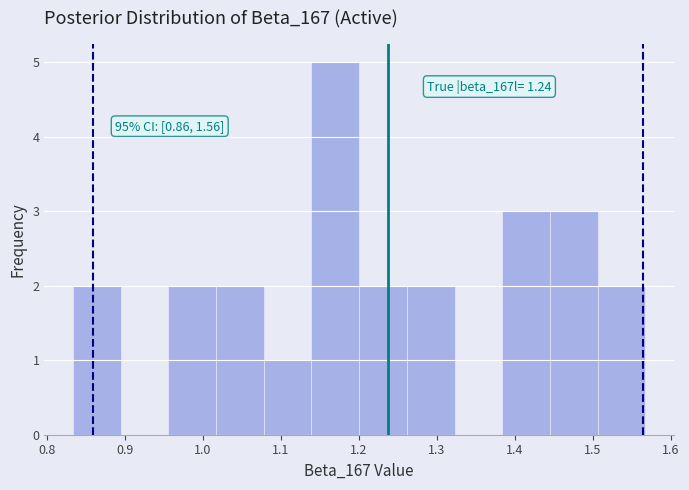

Which range on the x-axis has the tallest bar?

1.14 to 1.20